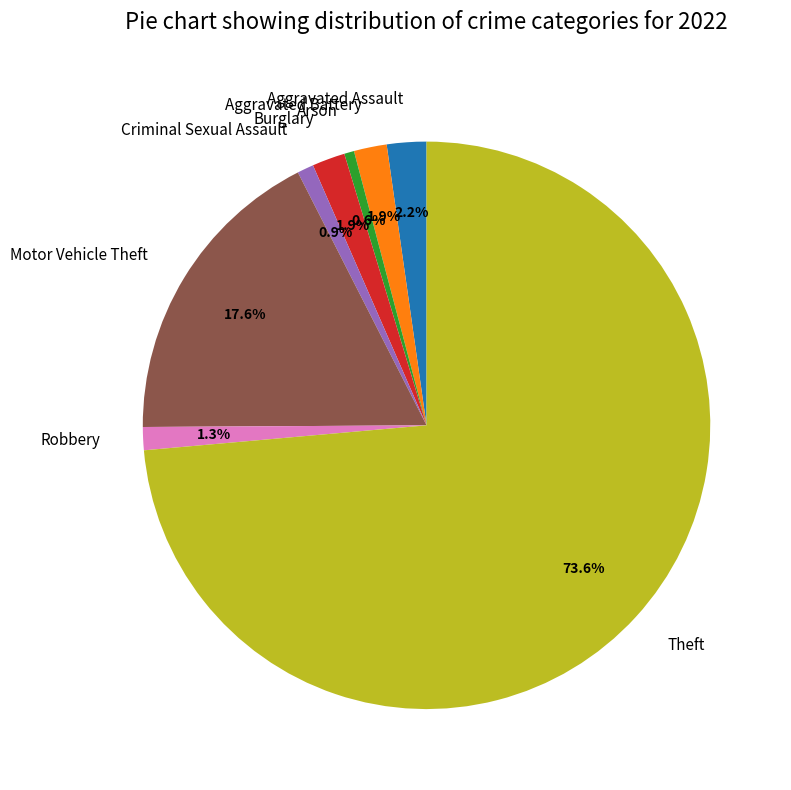

How many segments does this pie chart have?

8